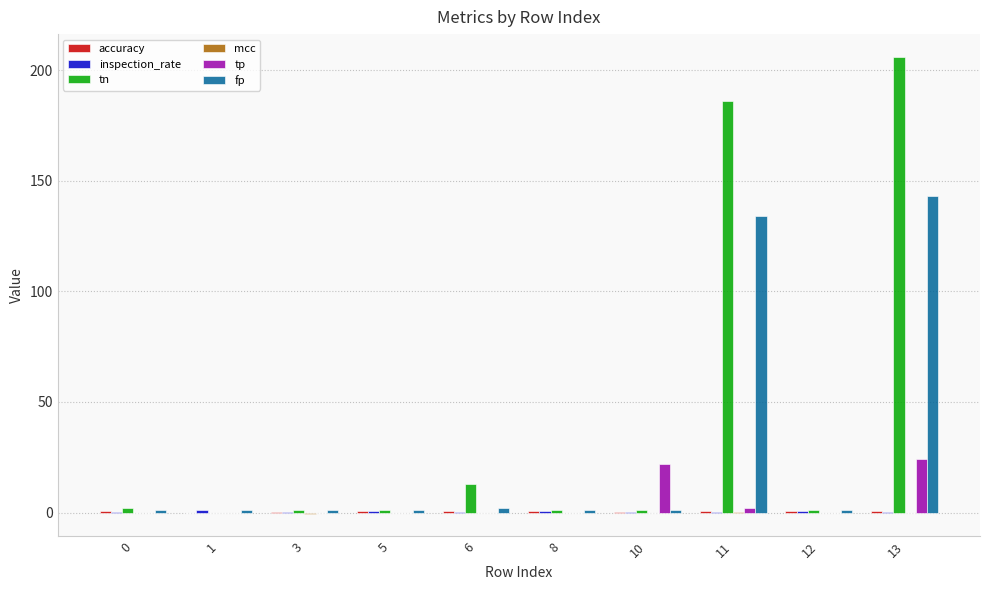

Which series has the largest total across all categories?

tn